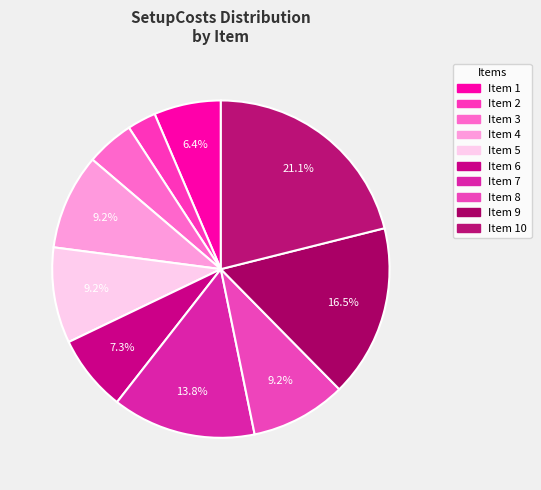

How many segments does this pie chart have?

10